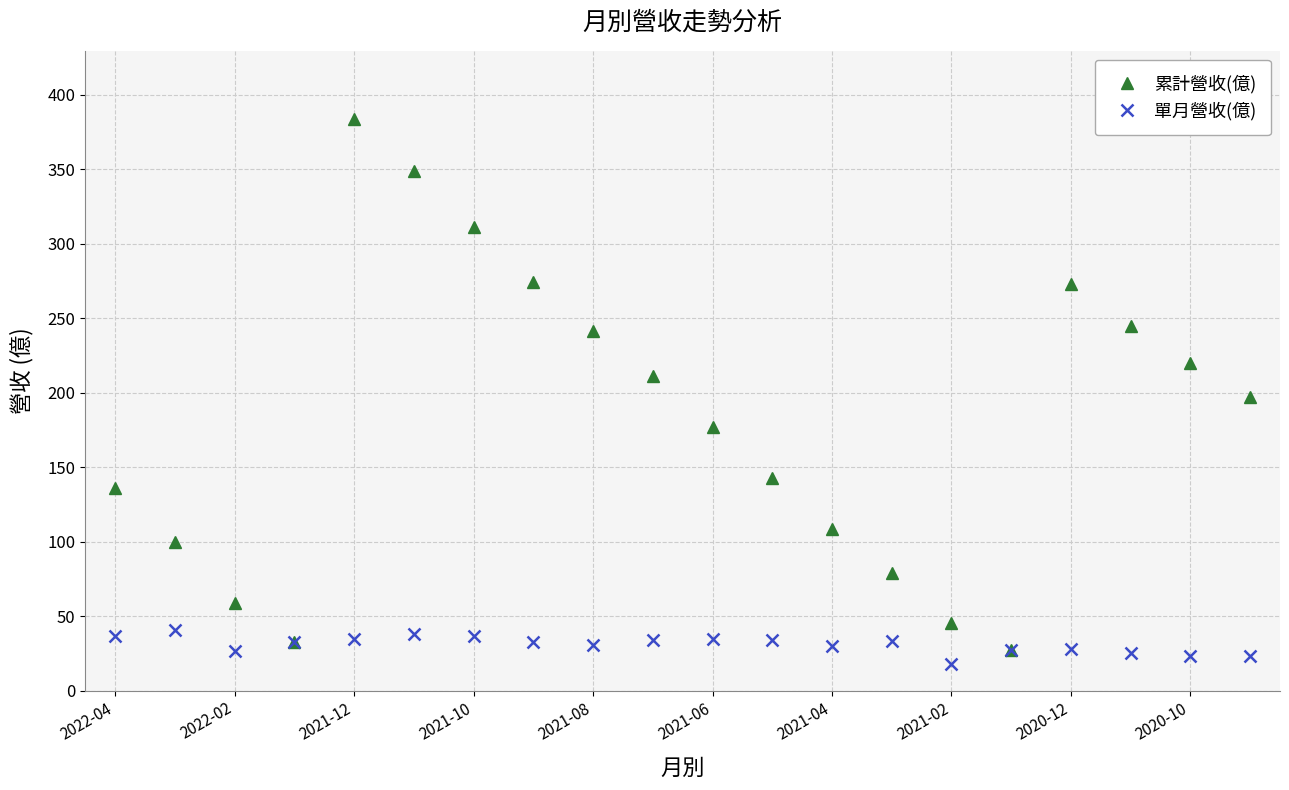

What is the maximum value shown in the chart?

383.6